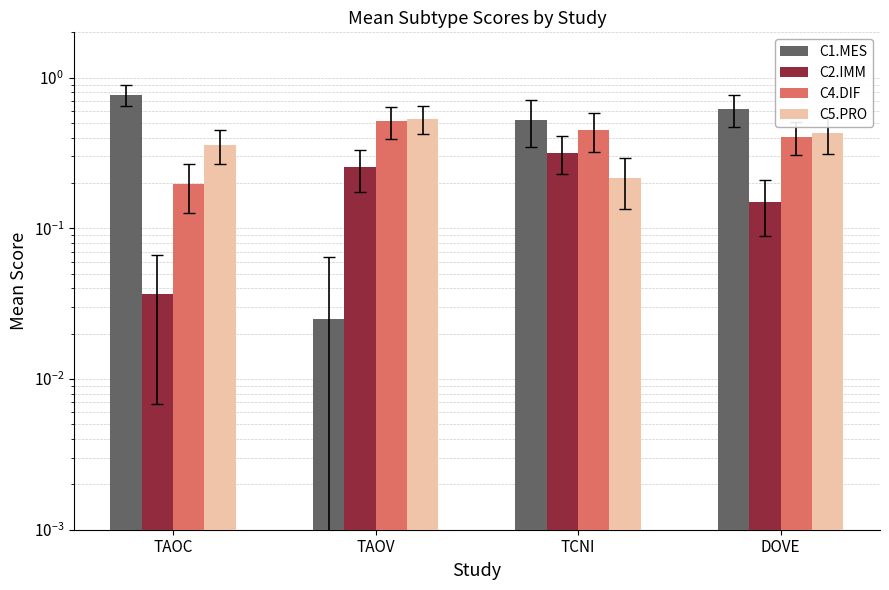

The value of C5.PRO at TCNI is 0.1. True or false?

False